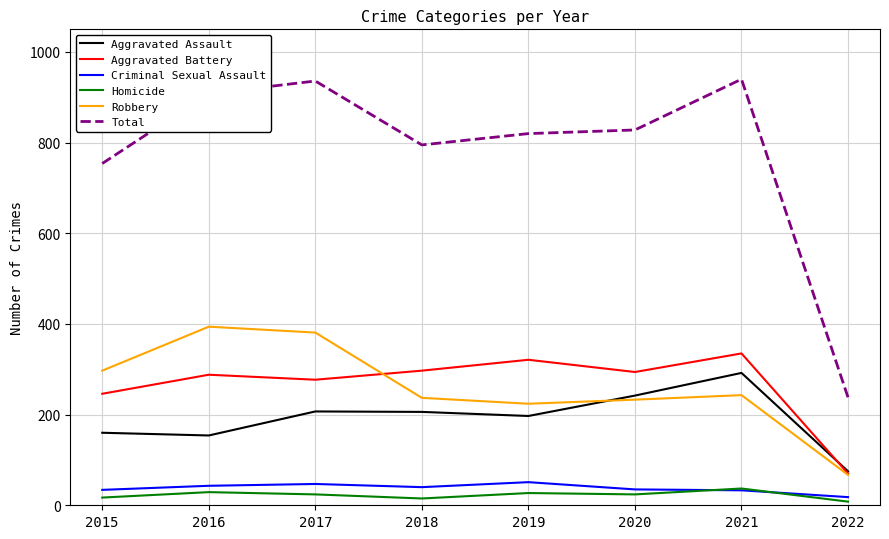

What is the difference between the highest and lowest values at 2020?

804